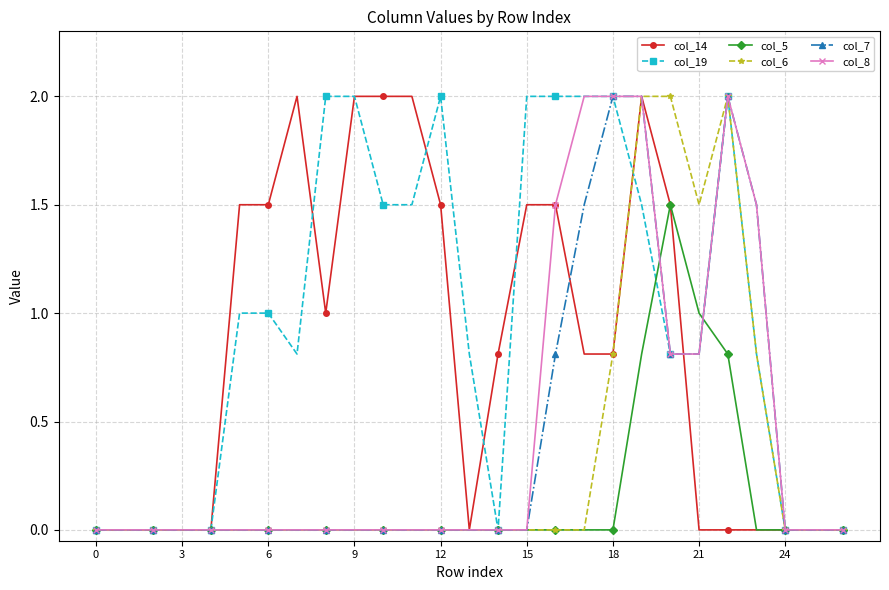

Which series has the largest total across all categories?

col_19